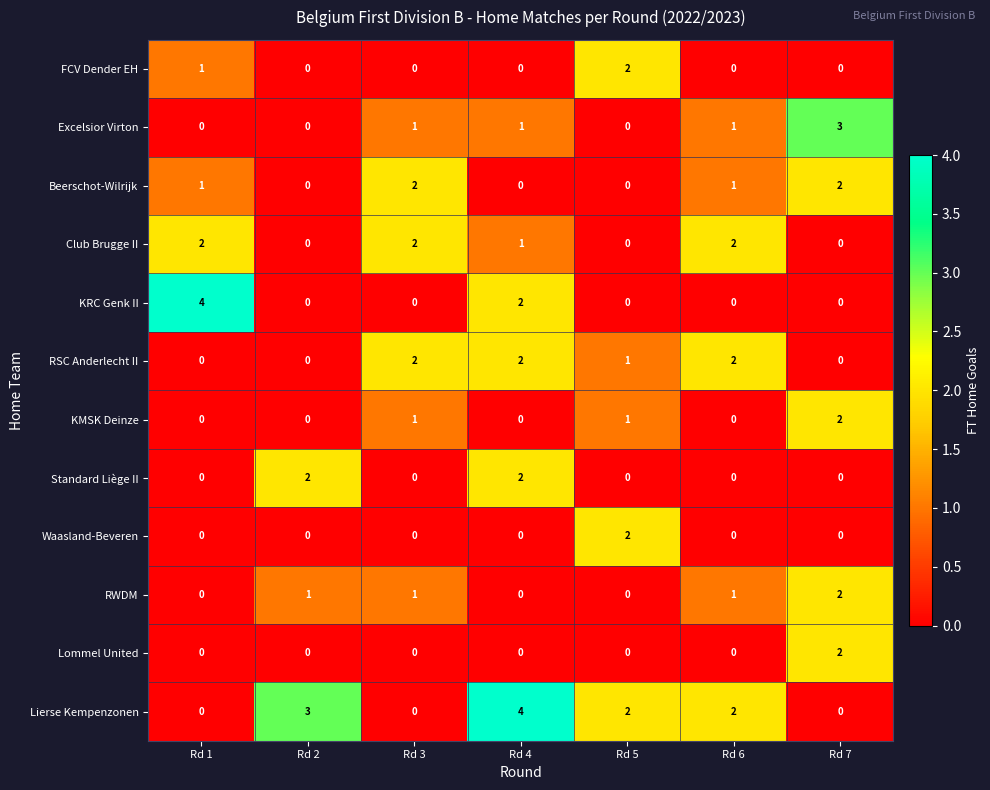

Which series has the largest total across all categories?

Lierse Kempenzonen